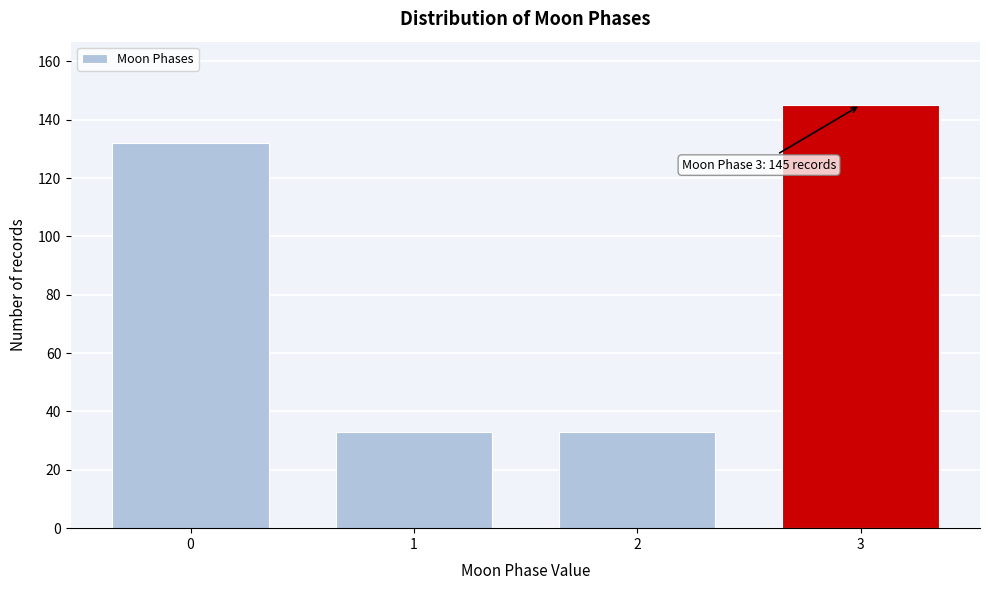

Reading left to right, transcribe all the data shown in this chart.

132	33	33	145